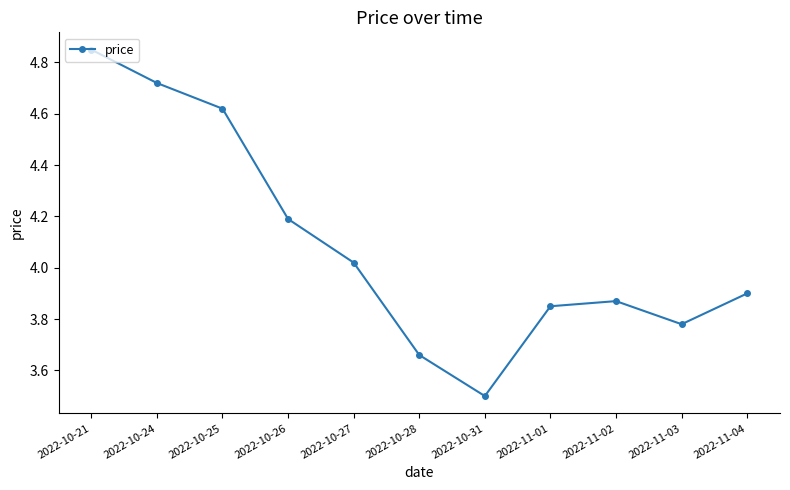

What is the sum of all values?

45.0